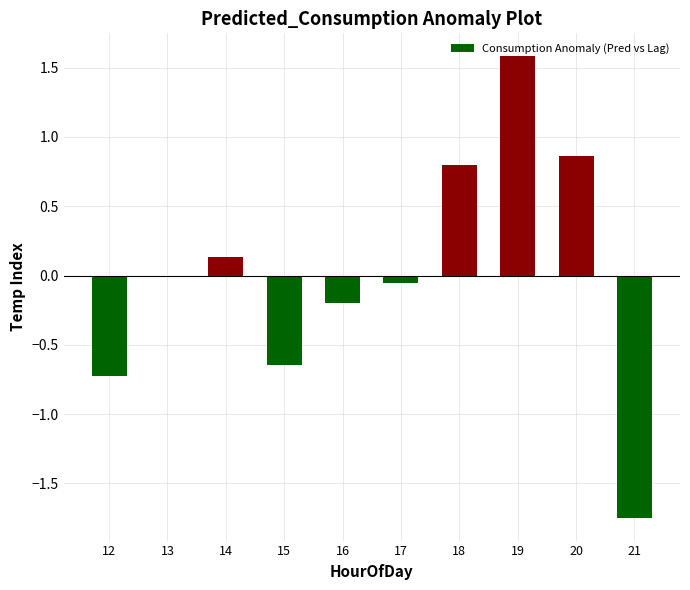

How many bars are there in total?

10